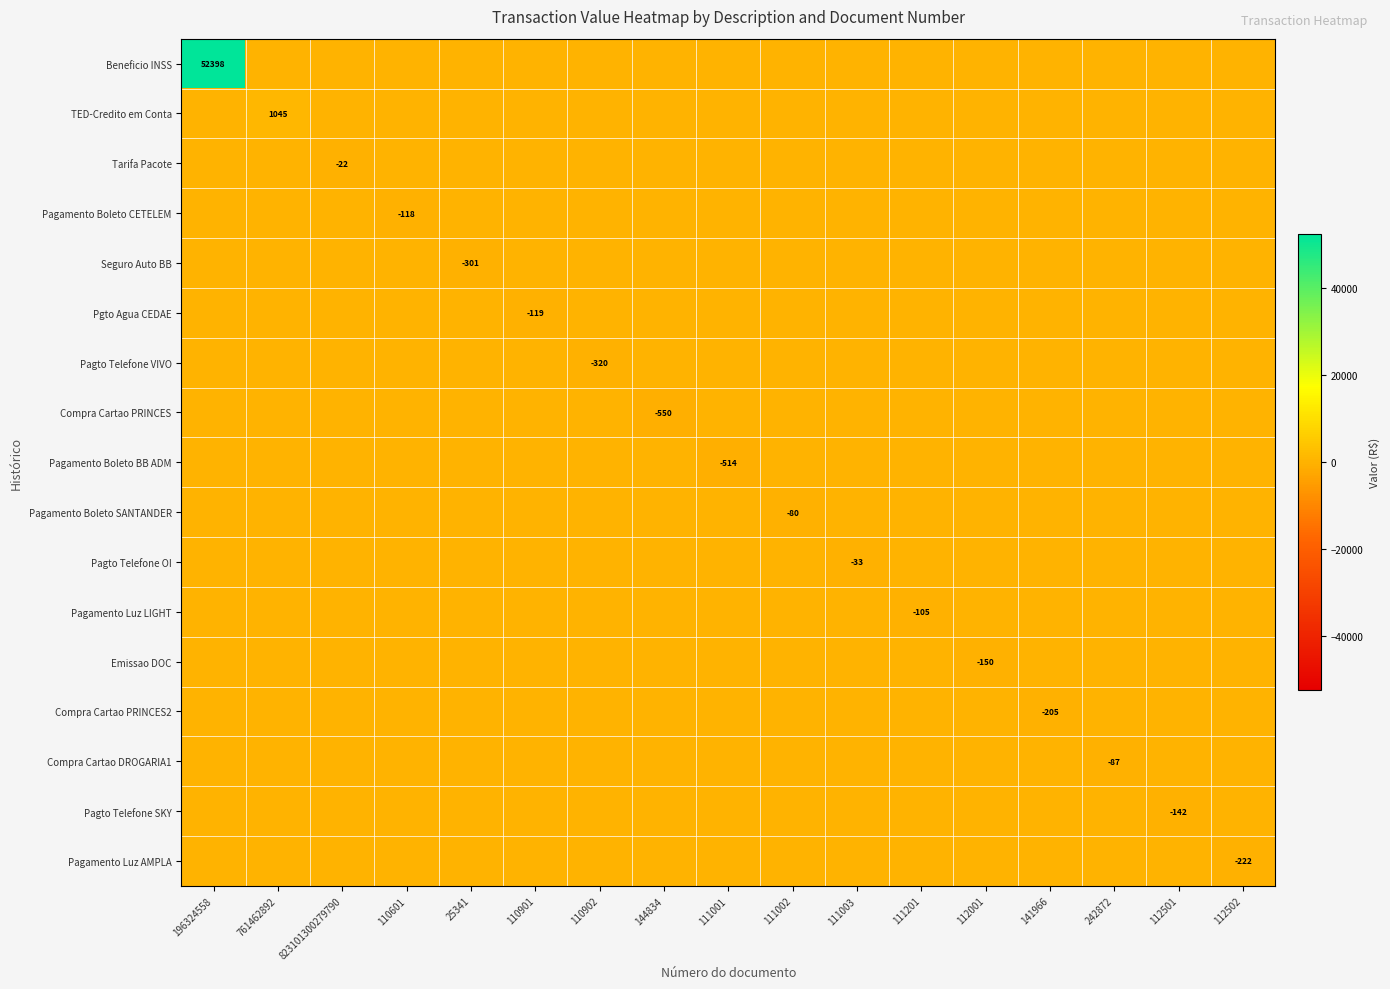

What is the spread (max minus min) of values at 110901?

119.3